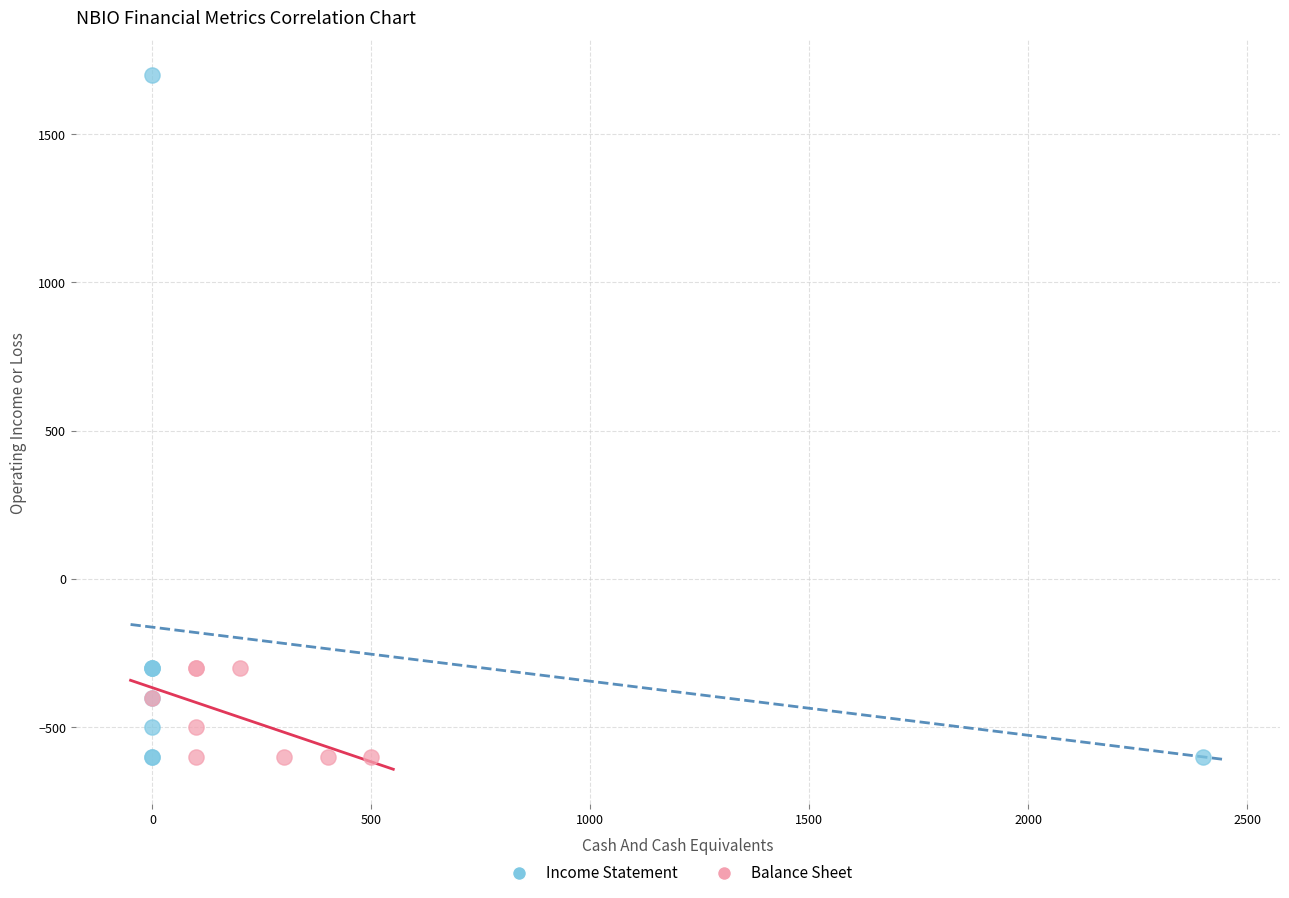

Which series reaches the maximum Y coordinate?

Income Statement